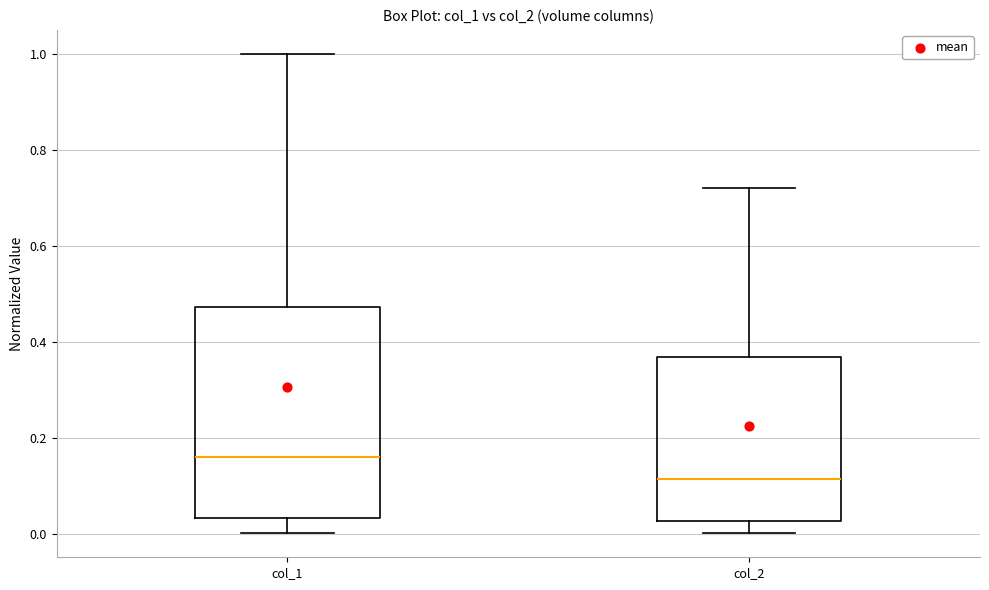

Which box is the tallest, from its lower edge to its upper edge?

col_1